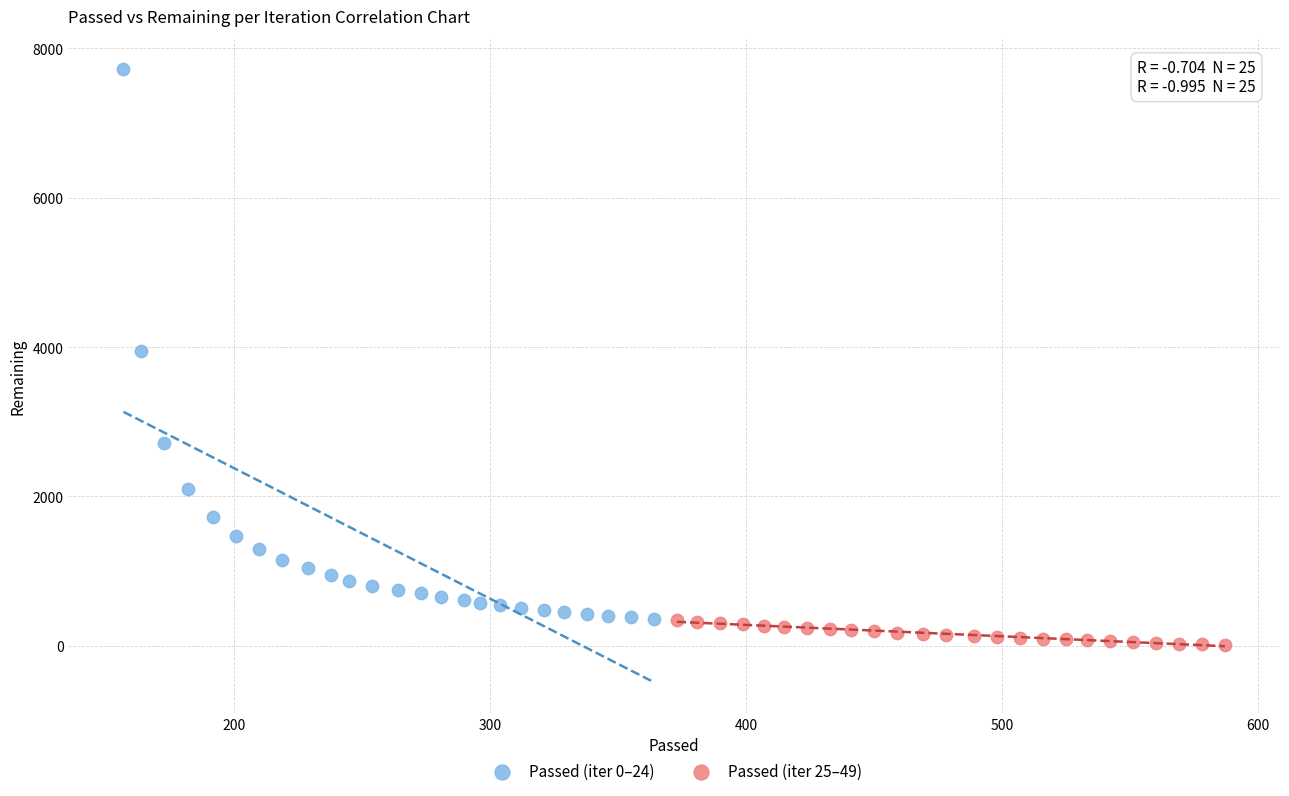

Which series reaches the minimum Y coordinate?

Passed (iter 25–49)